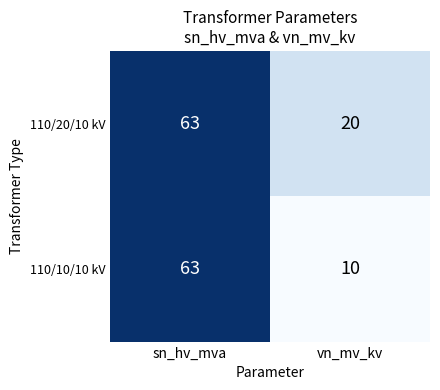

Rank the series at vn_mv_kv from lowest to highest value.

110/10/10 kV, 110/20/10 kV